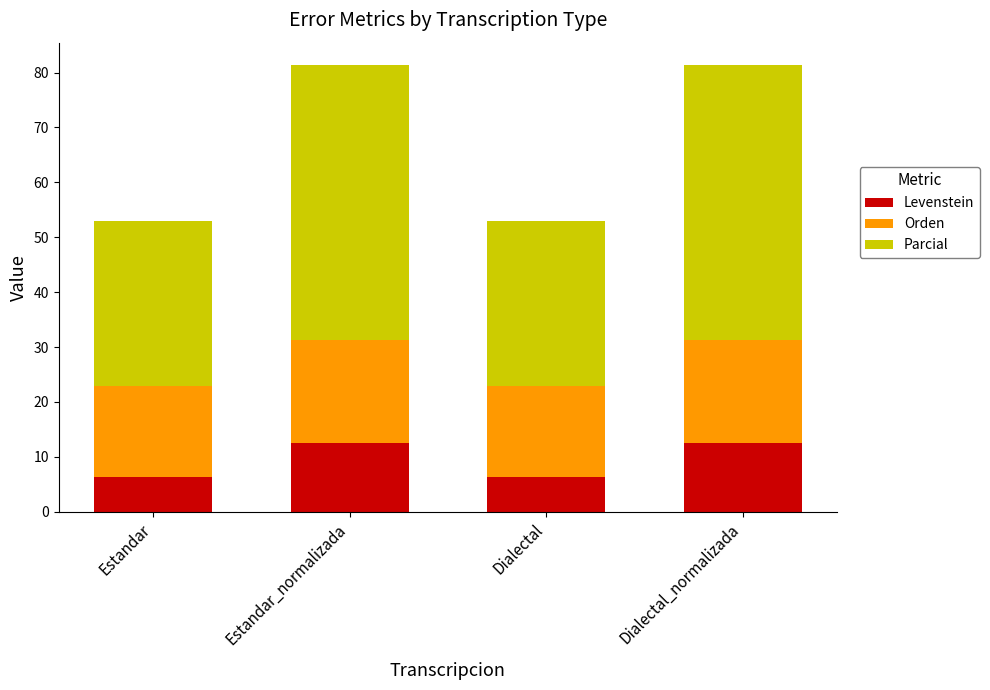

What is the total value across all series at Estandar_normalizada?

81.4